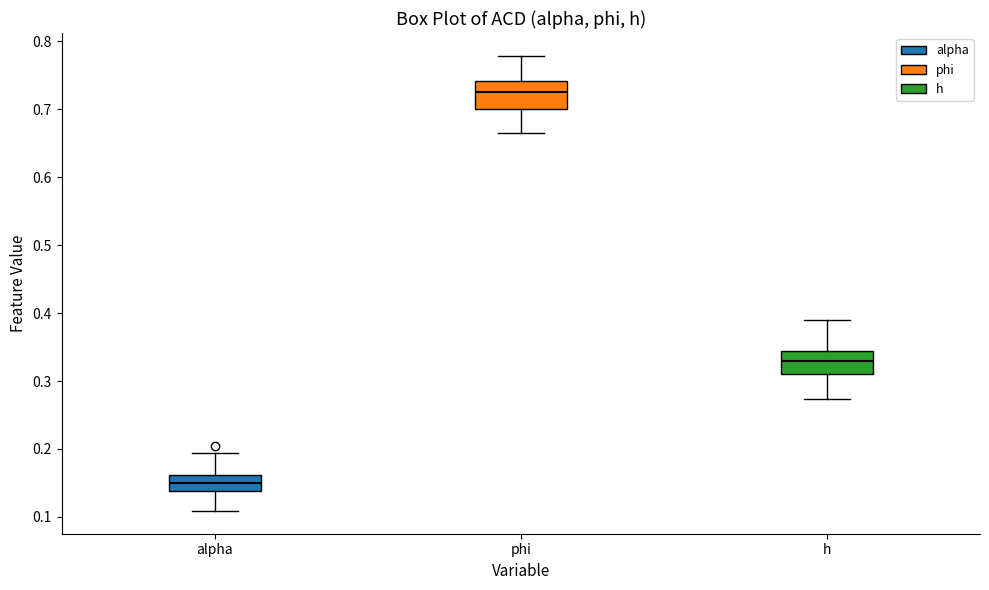

Which box has the lowest median line?

alpha